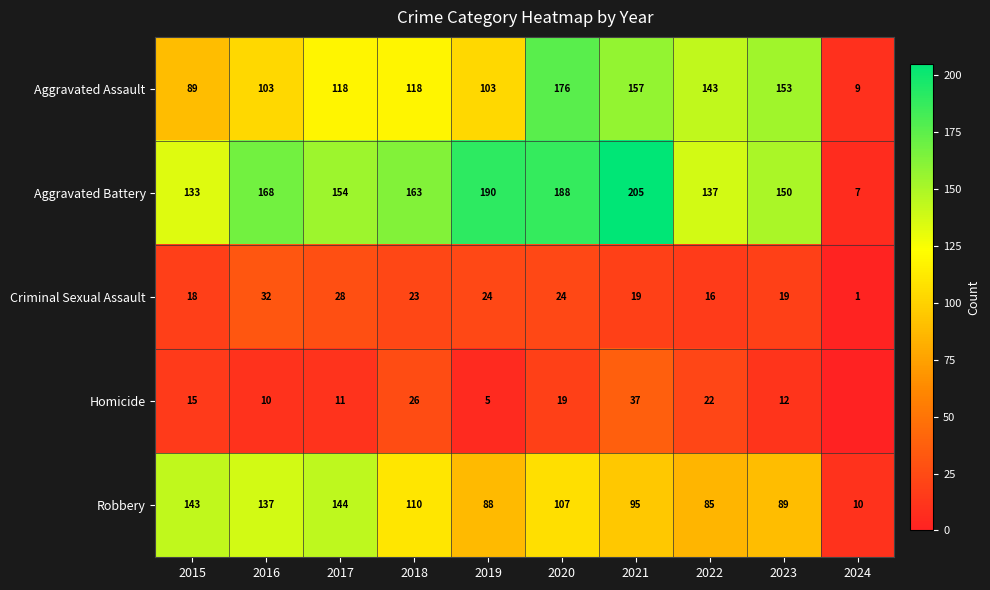

Is it true that Criminal Sexual Assault equals 2 at 2024?

False